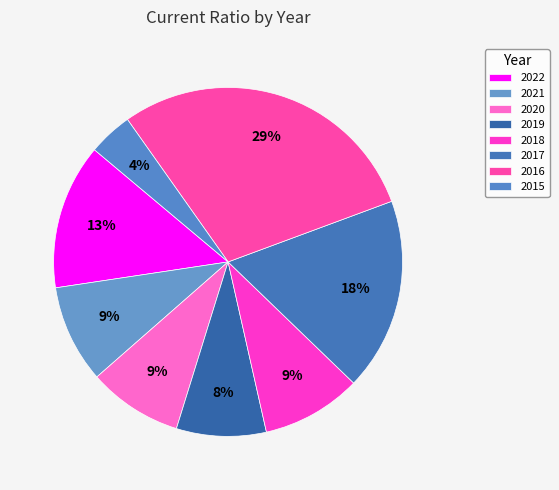

How many segments does this pie chart have?

8